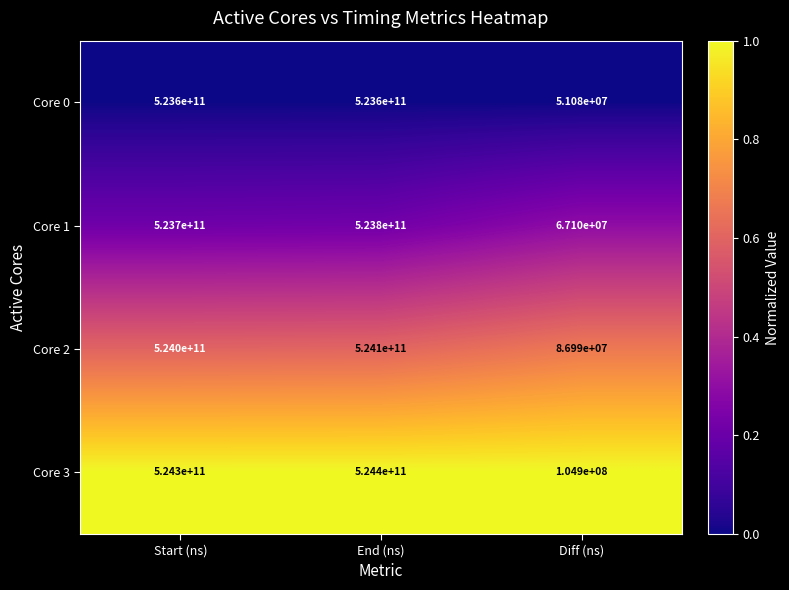

List the series in order of their peak value, lowest first.

Core 0, Core 1, Core 2, Core 3